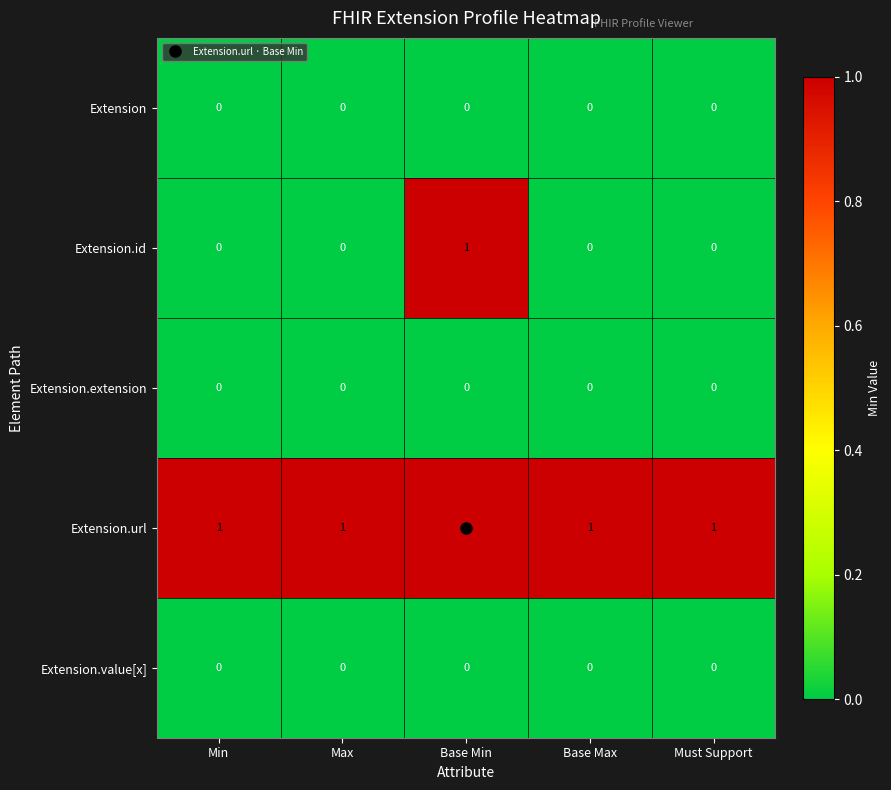

Count the Extension.id values in the range 0 to 1.

5